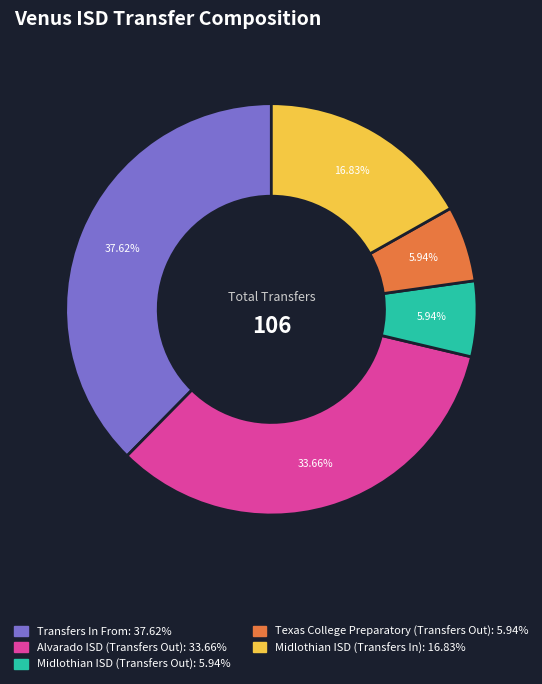

Do Alvarado ISD (Transfers Out) and Texas College Preparatory (Transfers Out) together represent more than half of the pie?

No